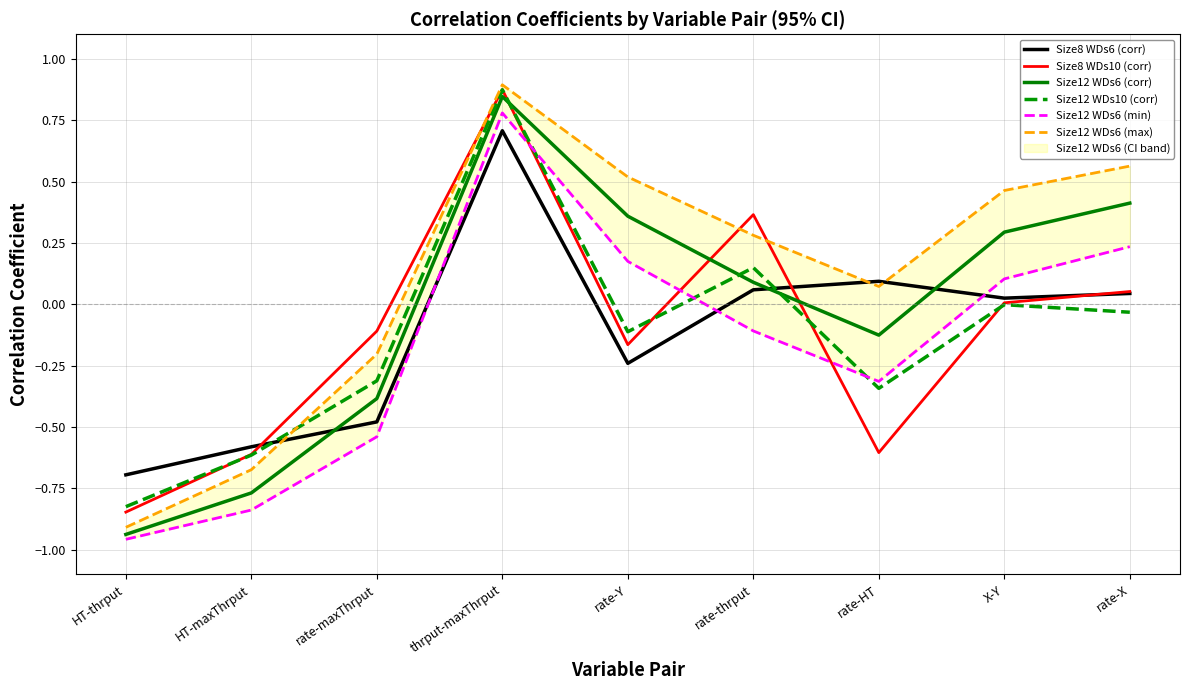

Is the value of Size8 WDs6 (corr) at rate-Y greater than the value of Size12 WDs6 (max) at rate-X?

No